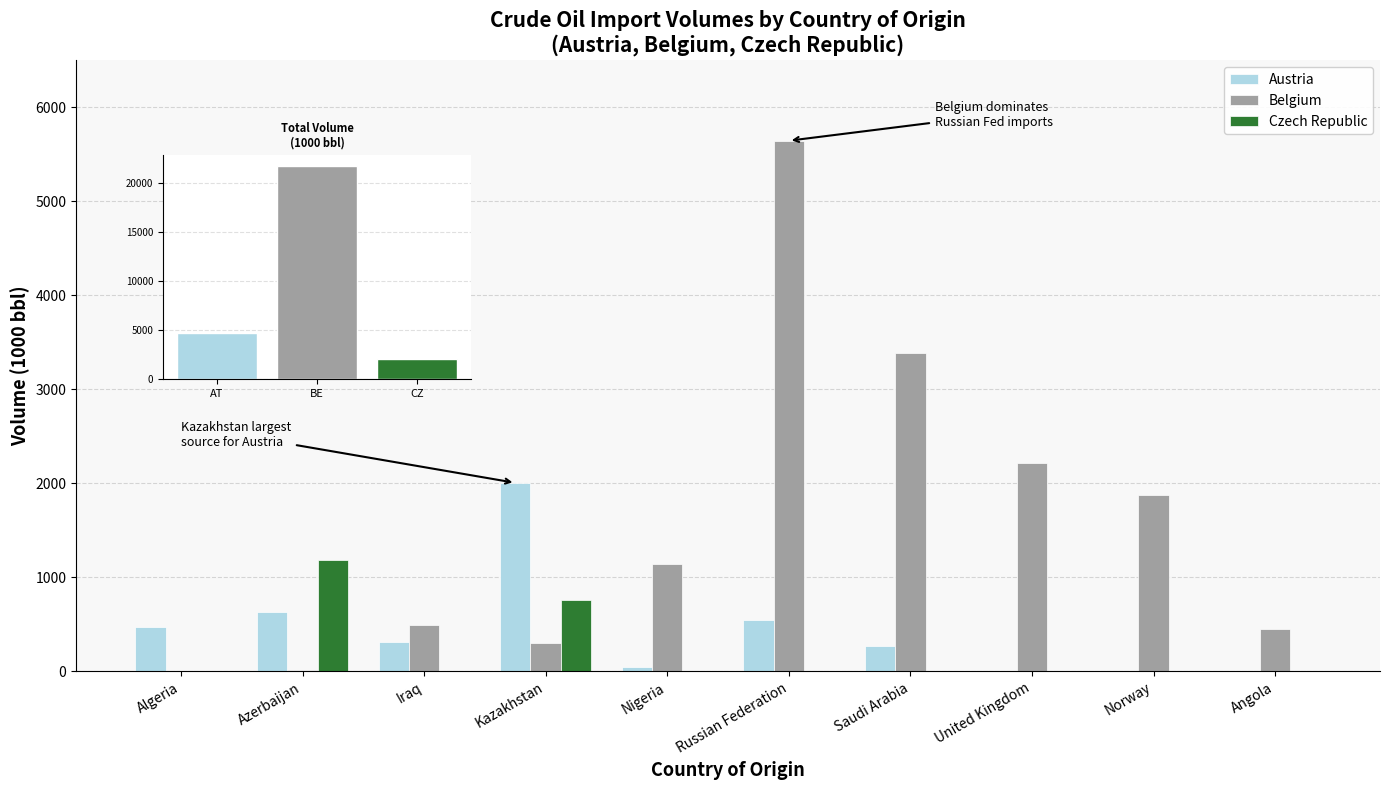

What value does the Belgium series have at Kazakhstan?

305.6